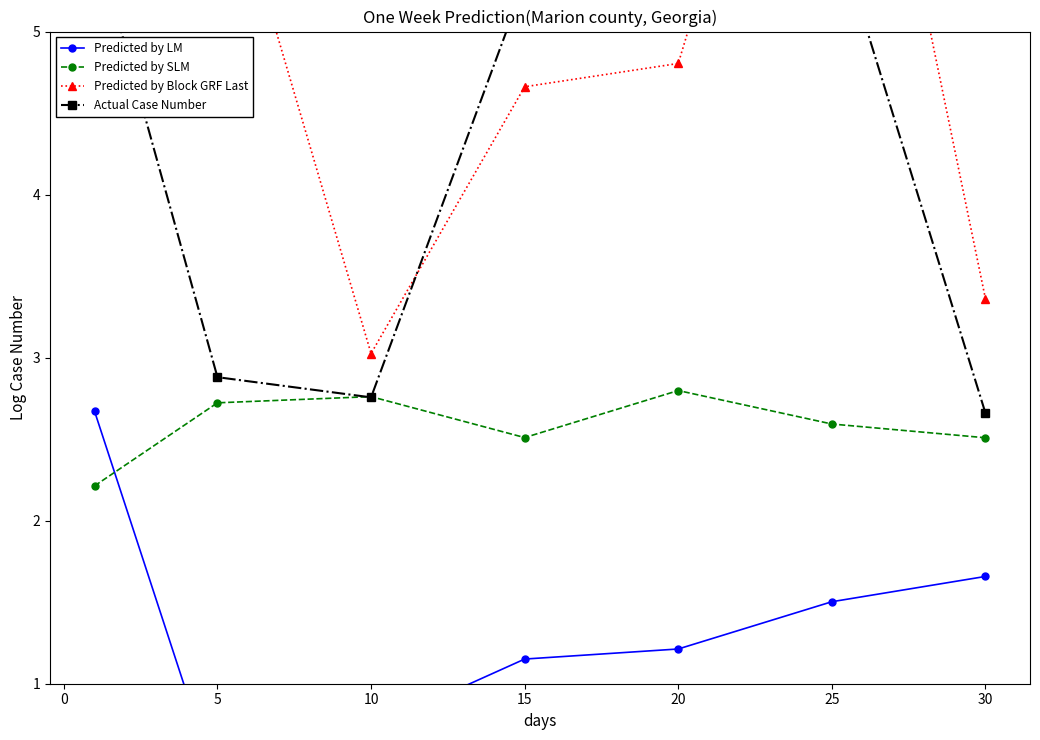

How many Predicted by SLM values are between 2 and 3?

7